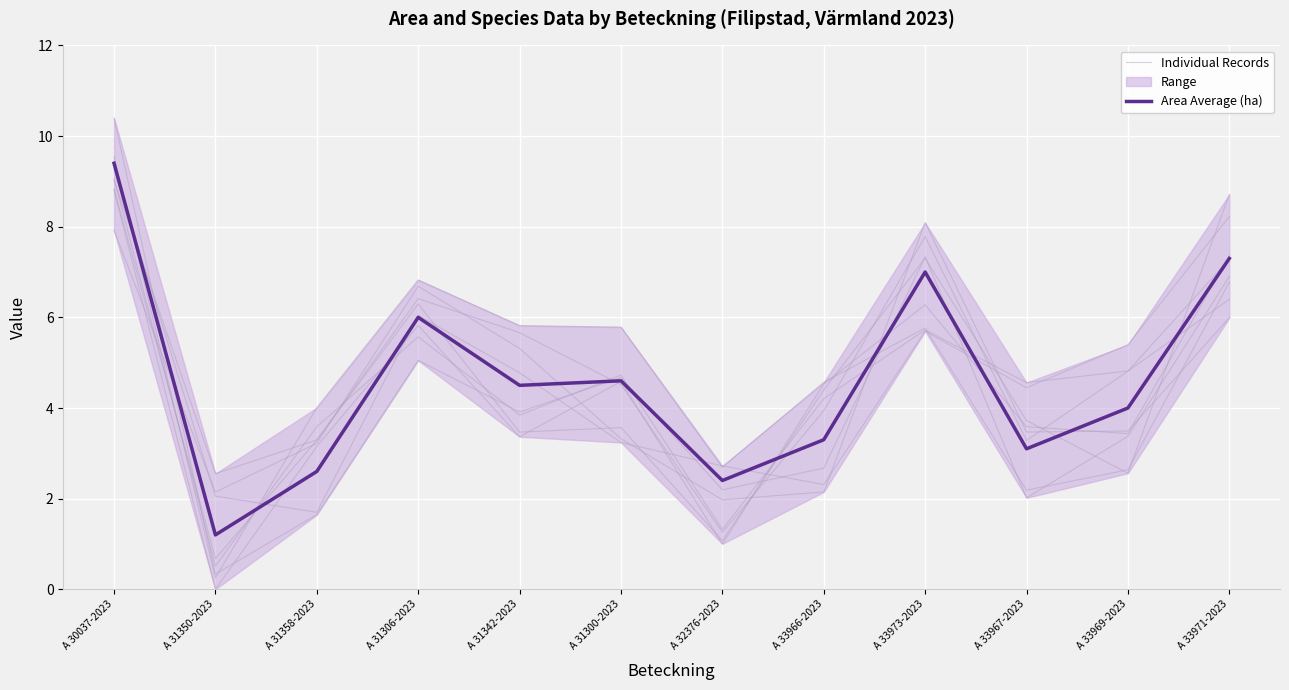

What is the average value of the Area Average (ha) series?

4.6